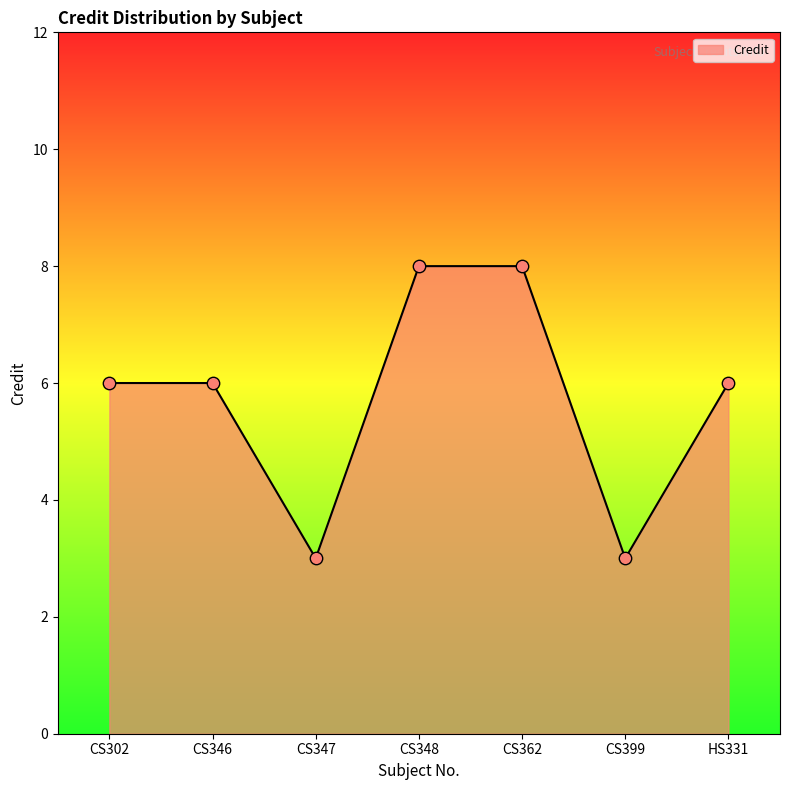

Between CS399 and CS362, which is larger?

CS362